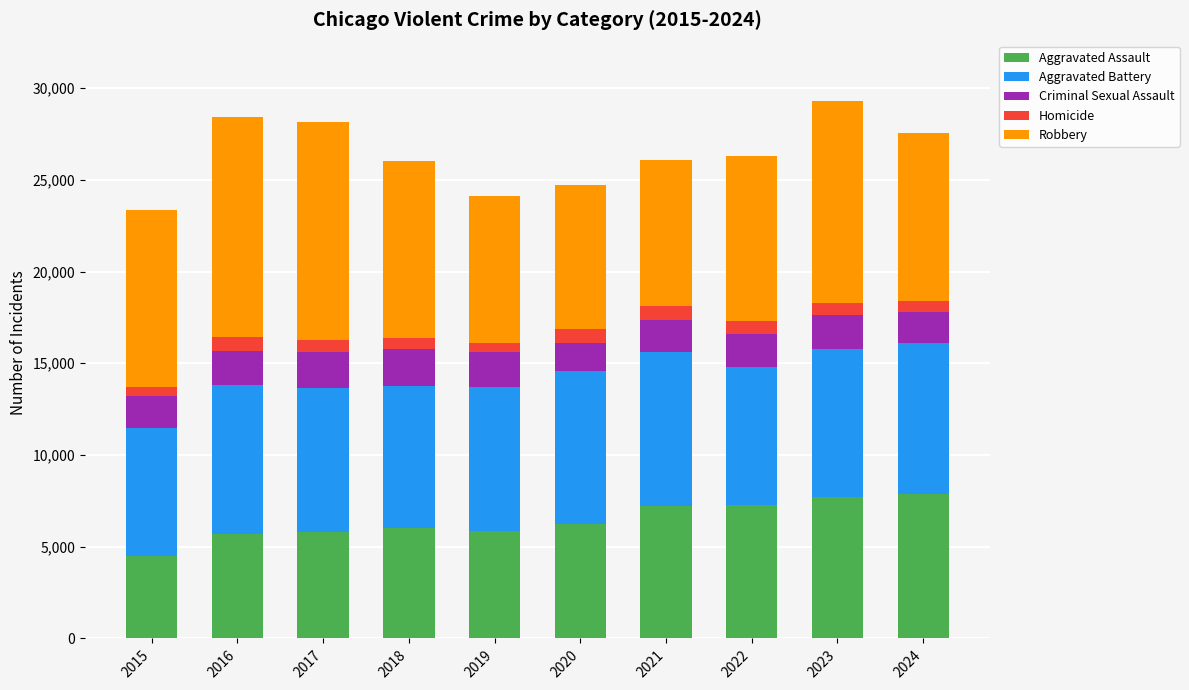

What is the minimum value for Aggravated Assault?

4480